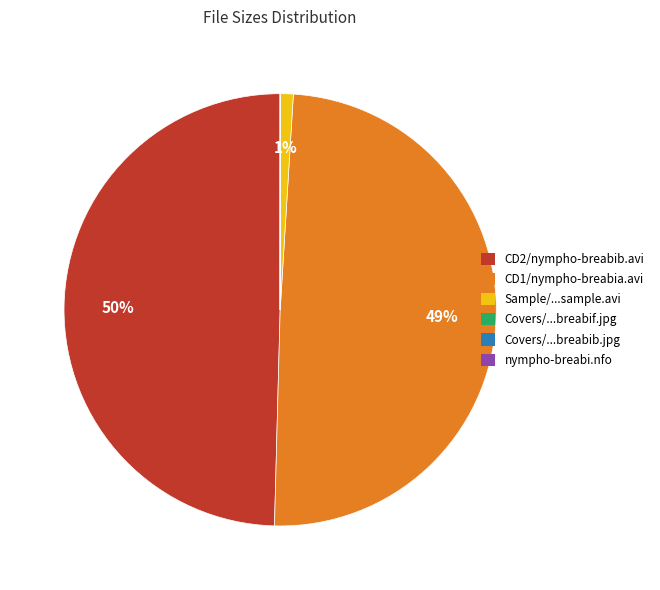

To the nearest percent, what is the average slice percentage?

17%